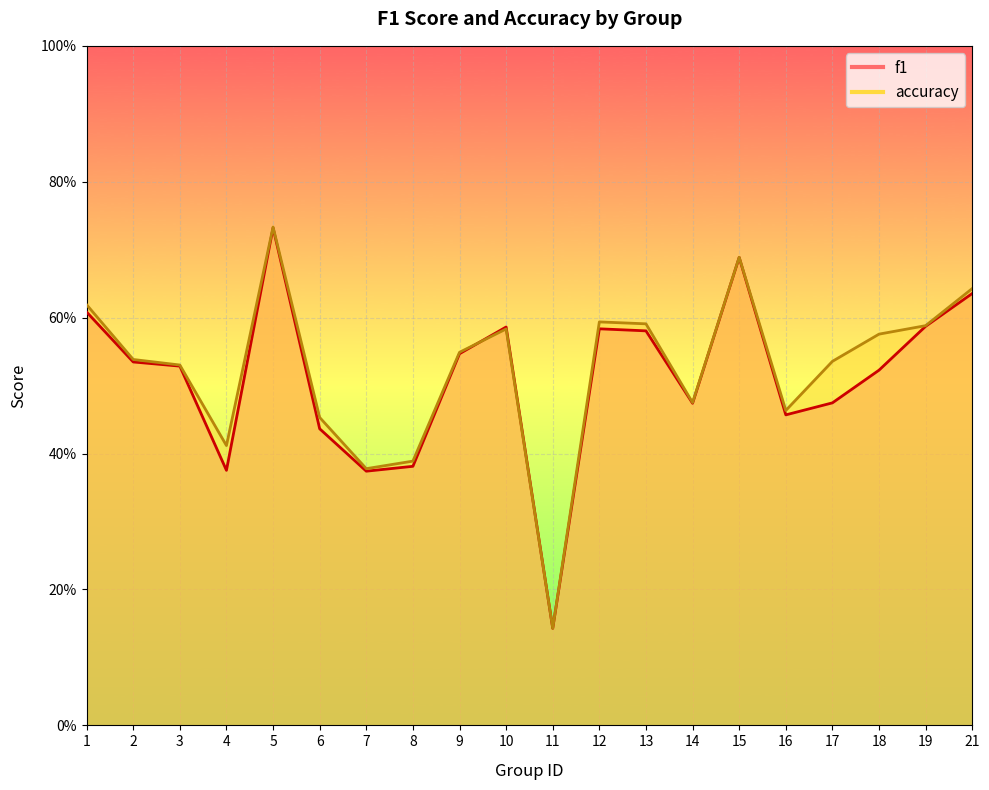

Which series ends up on top after the final intersection of accuracy and f1?

f1